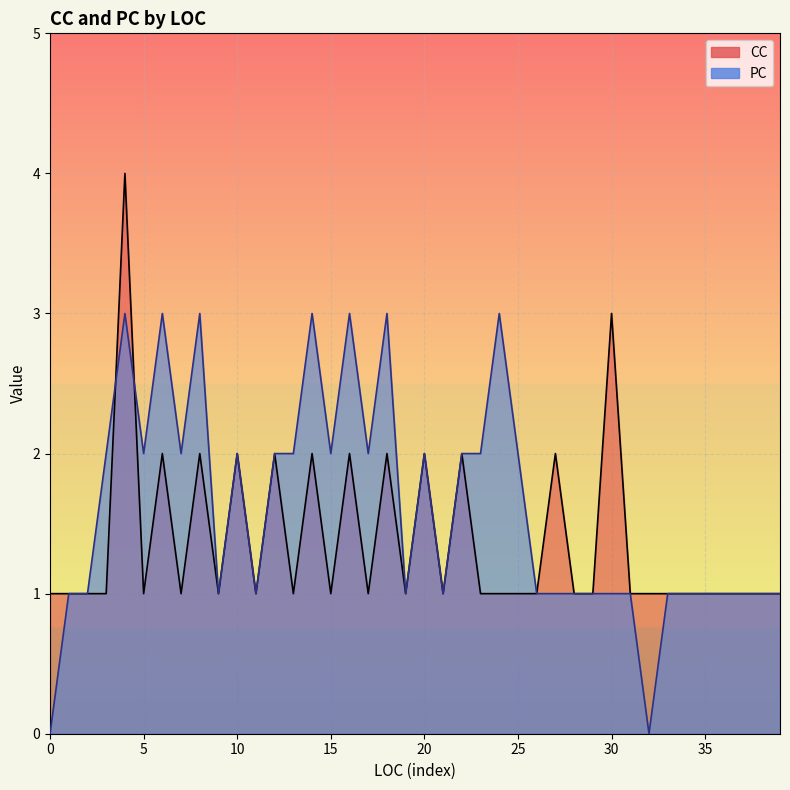

The PC series shows 5 at 6. True or false?

False